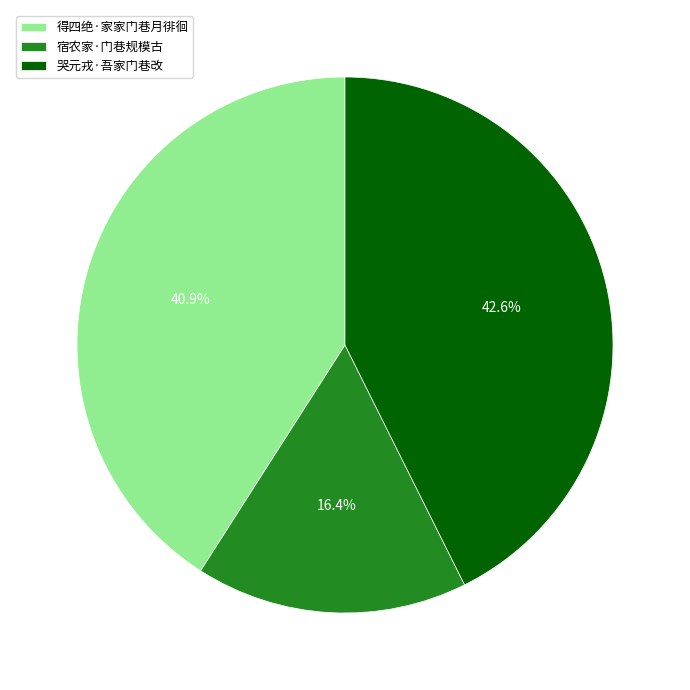

To the nearest percent, what is the average slice percentage?

33%